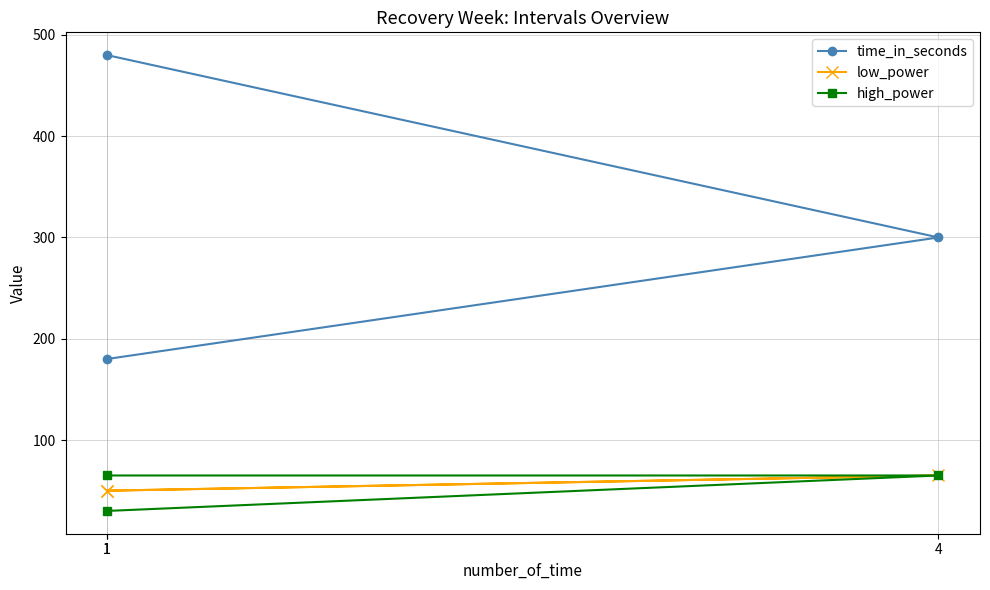

At which label is time_in_seconds closest to 330?

4